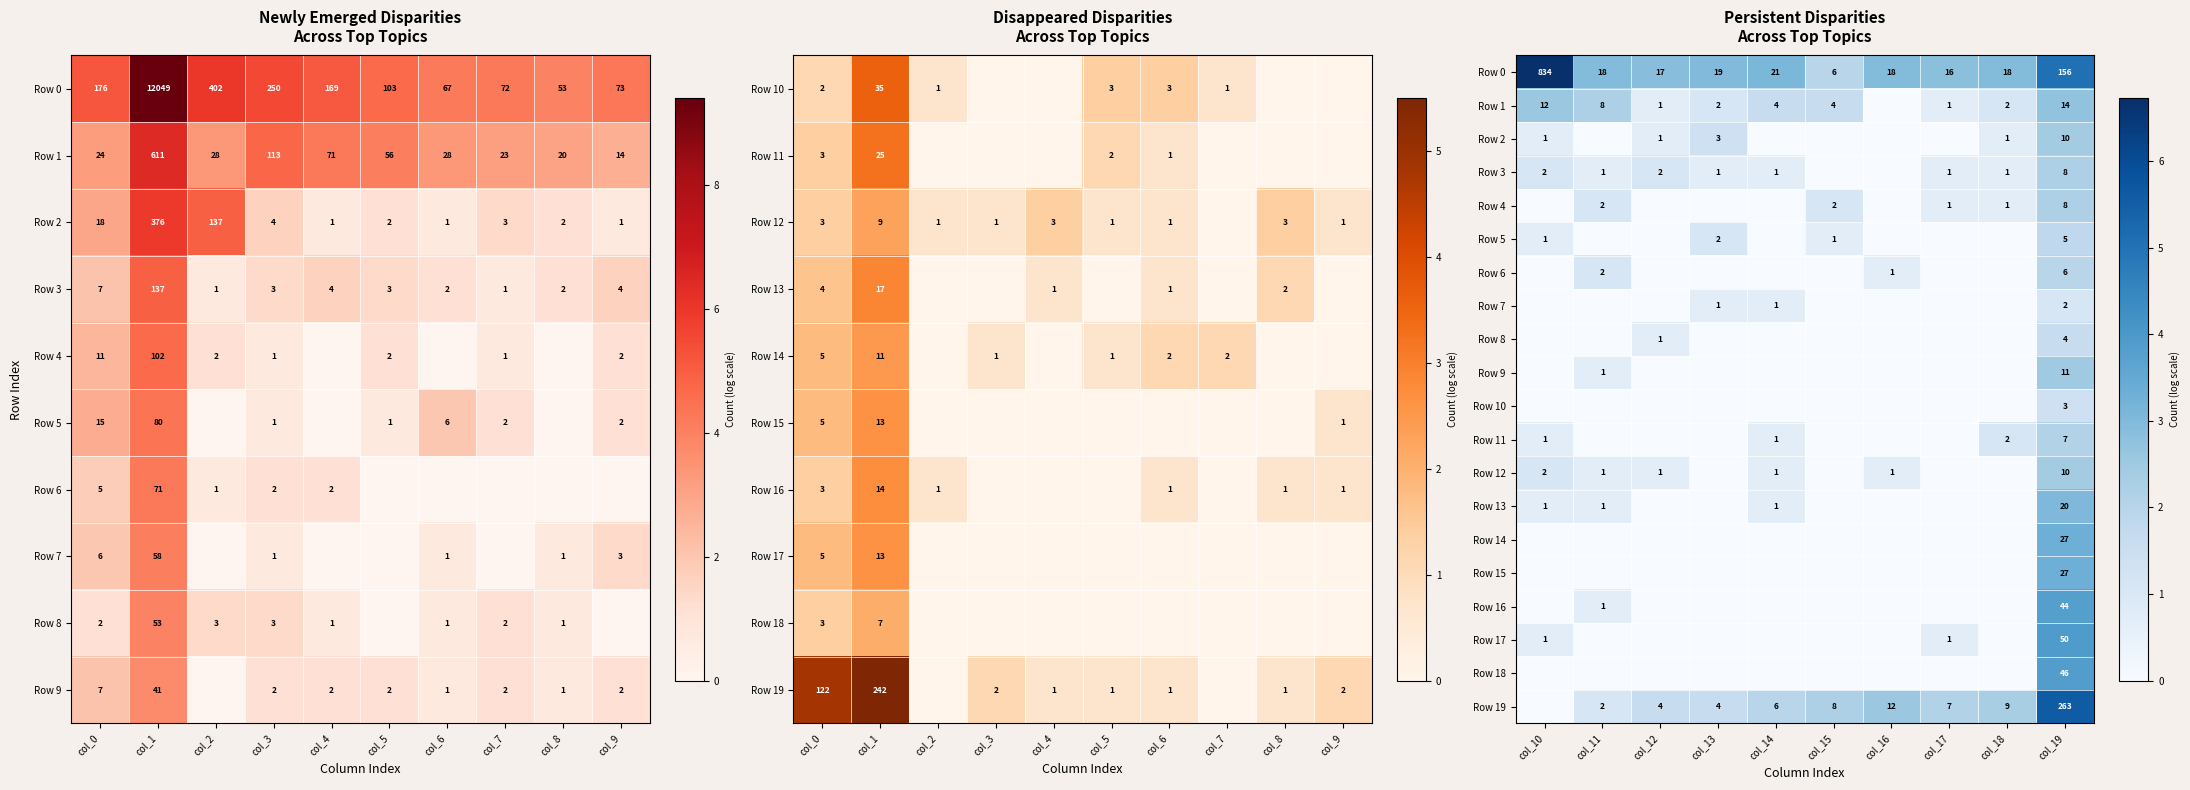

What is the difference between the second highest and minimum values in the Row 8 series?

0.7